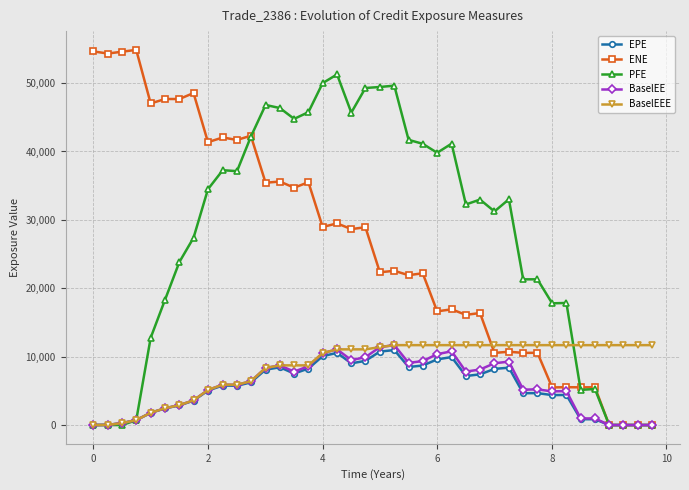

How many lines are shown in the chart?

5